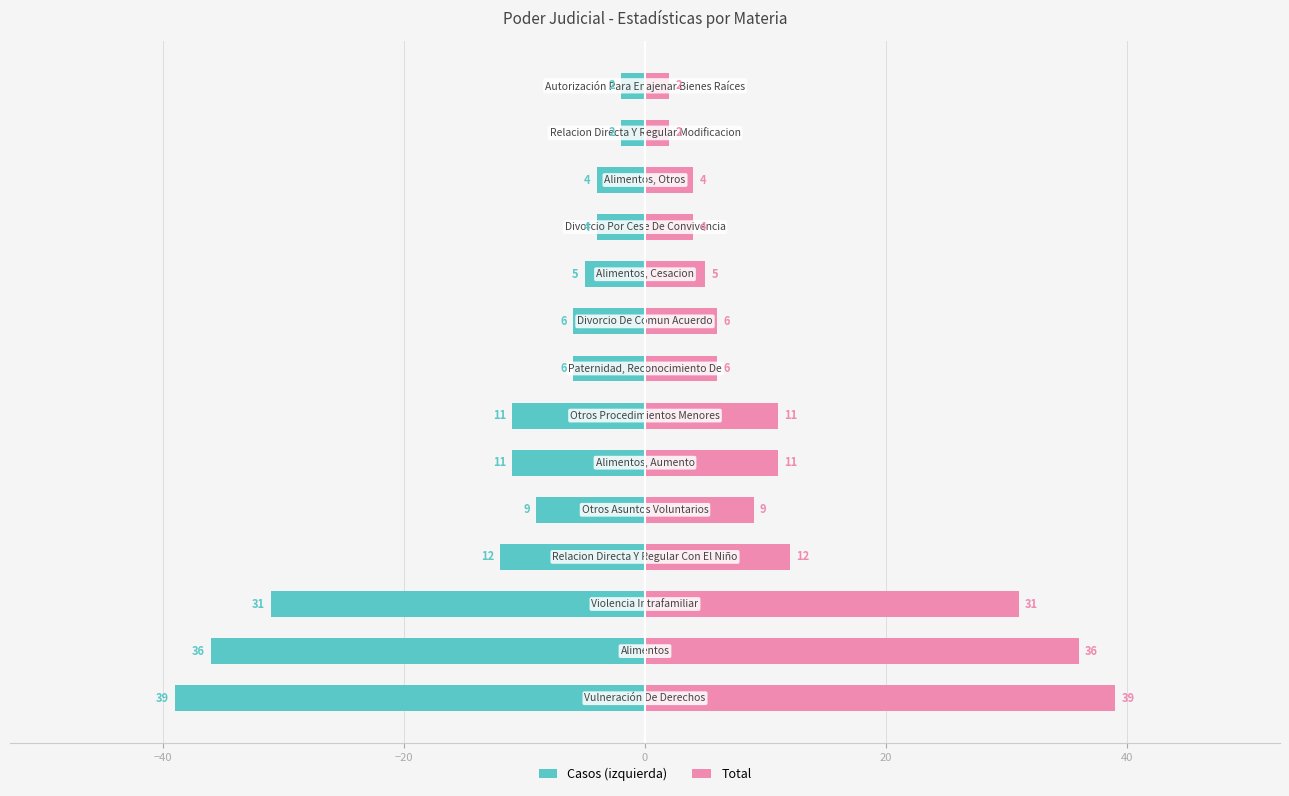

What are all the series names shown in the legend?

Casos (izquierda), Total